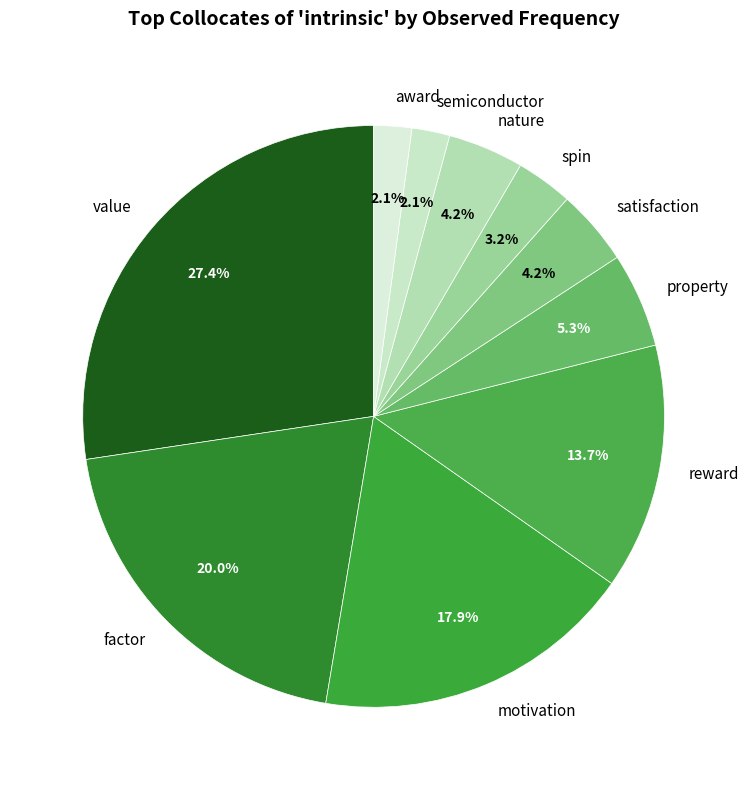

Is there any slice that represents more than half of the pie?

No